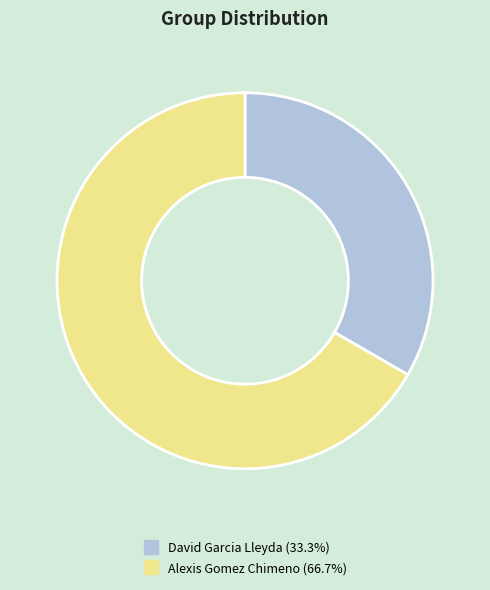

How many segments does this pie chart have?

2